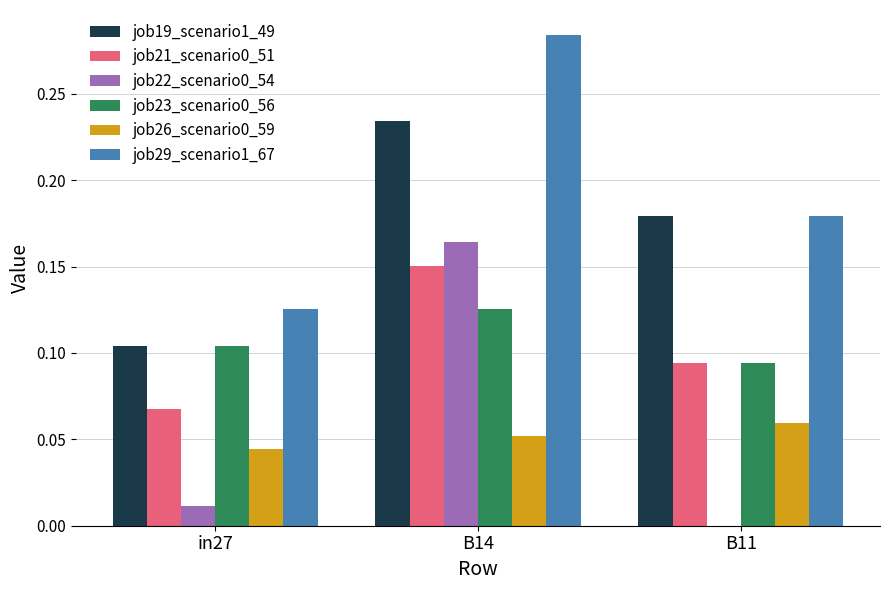

What is the sum of all job19_scenario1_49 values?

0.5